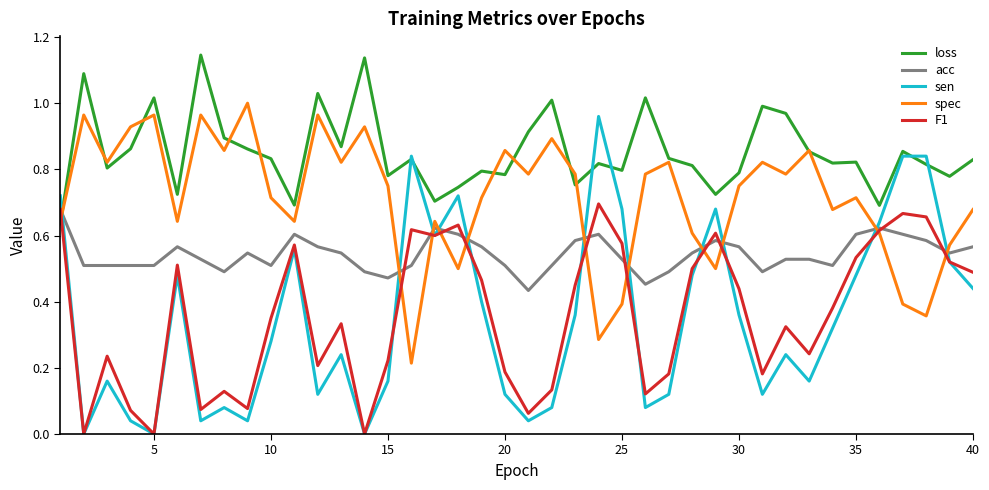

After their last crossing, which series has the higher values: sen or spec?

spec